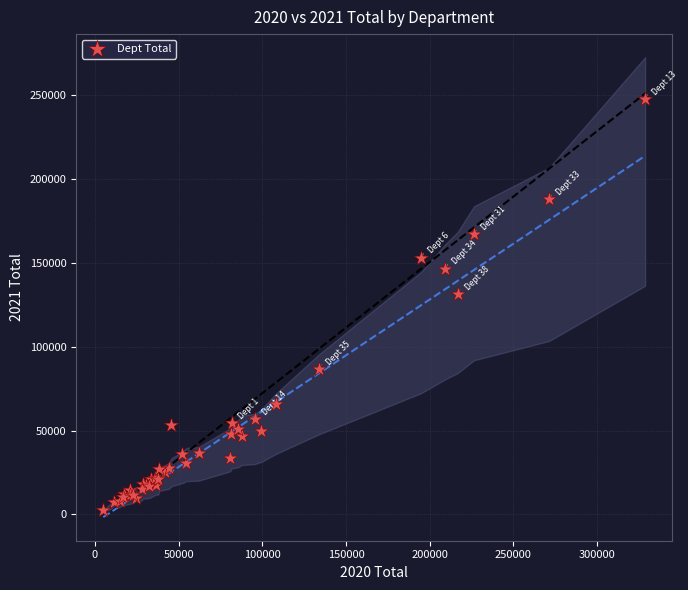

What Y value in the scatter plot is closest to 125349?

131614